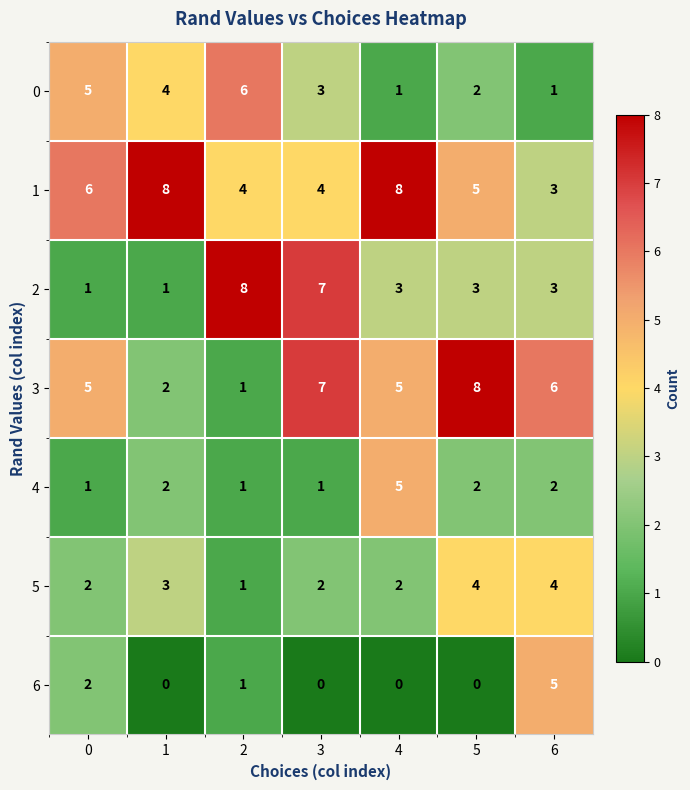

What is the spread (max minus min) of values at 5?

8